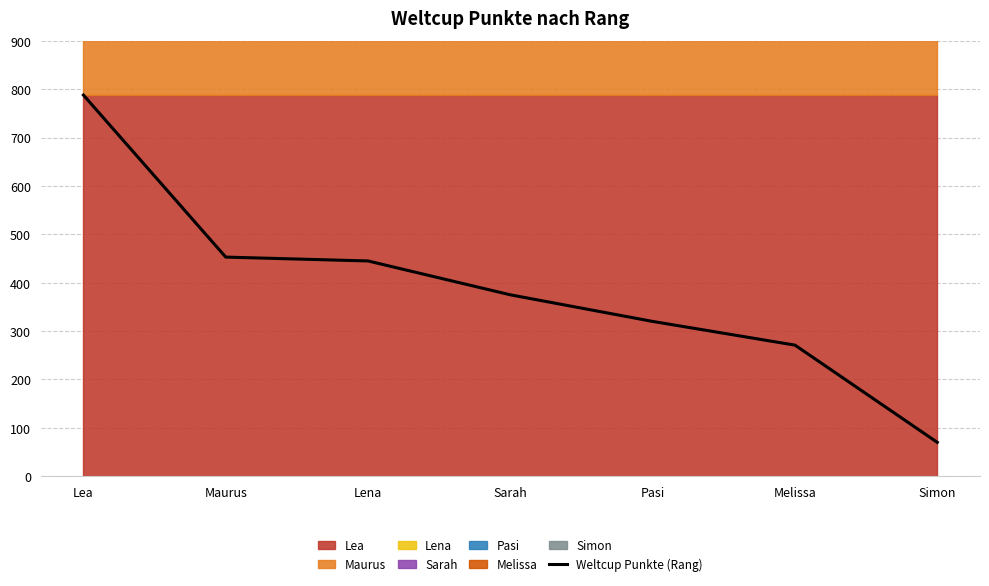

What is the label of the 6th point from the right?

Maurus